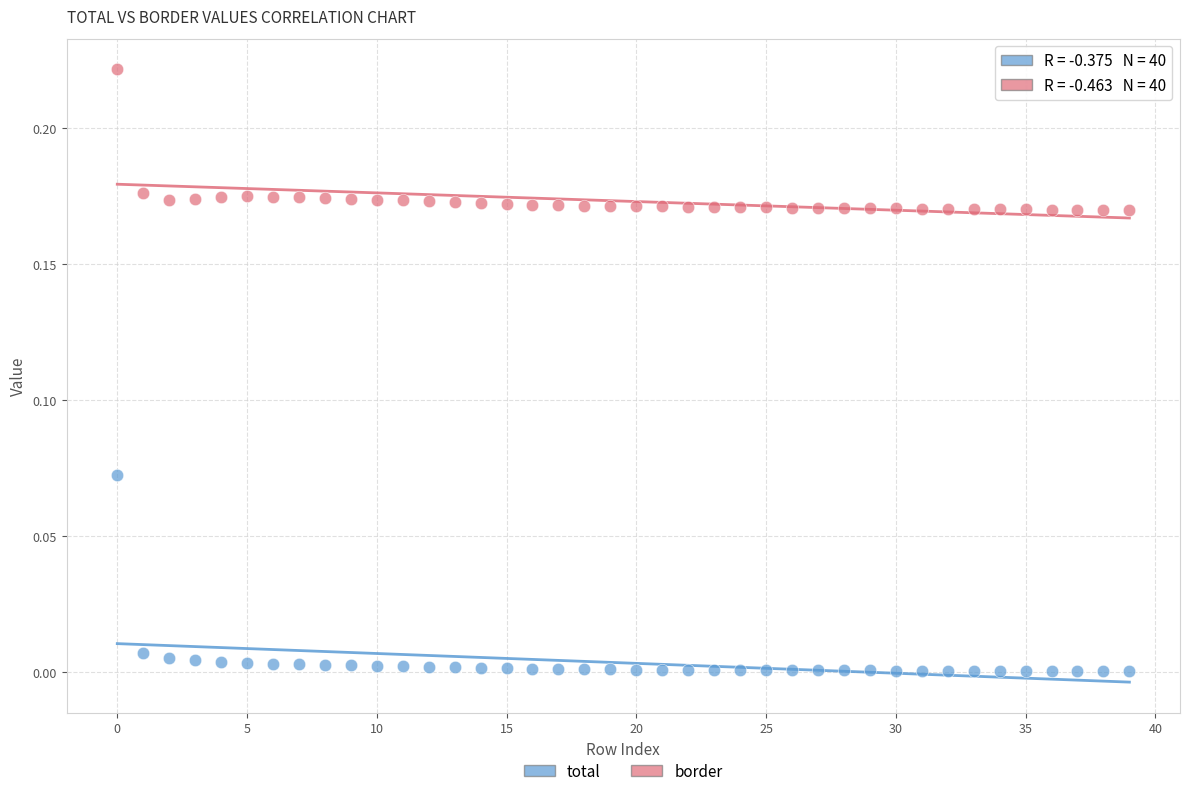

Which series contains the lowest Y value?

total